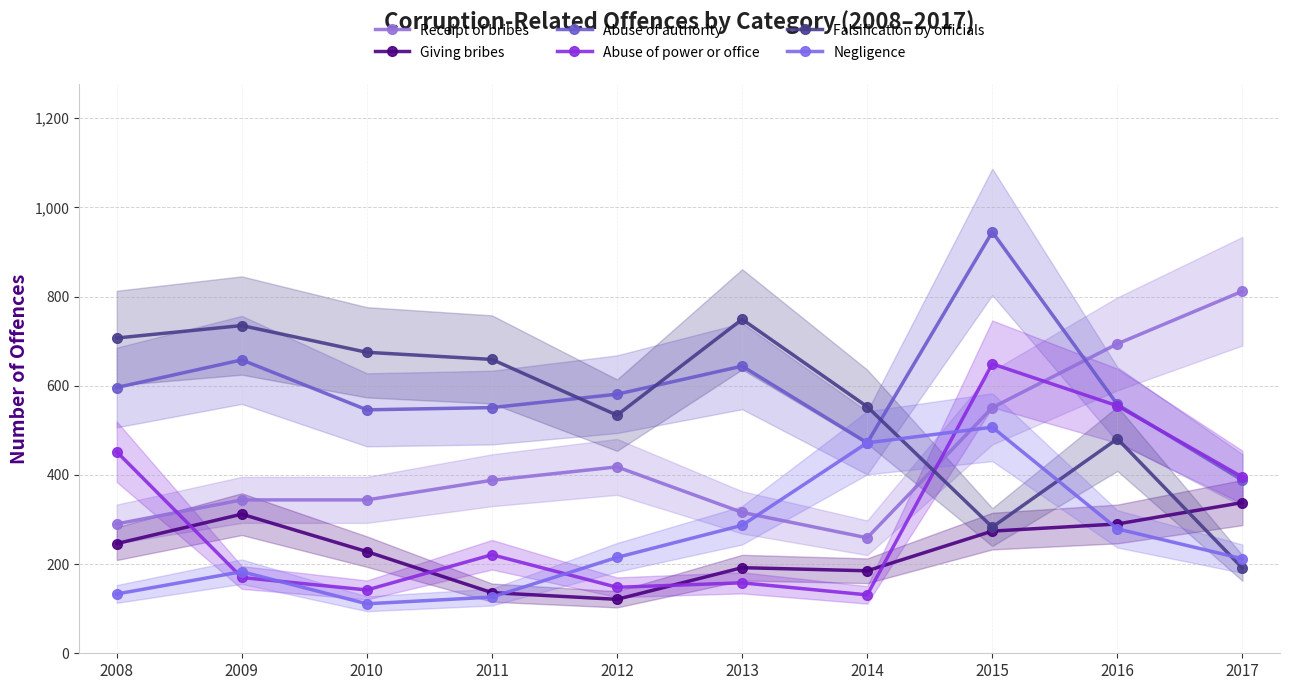

What is the difference between the second highest and second lowest values in the Abuse of power or office series?

413